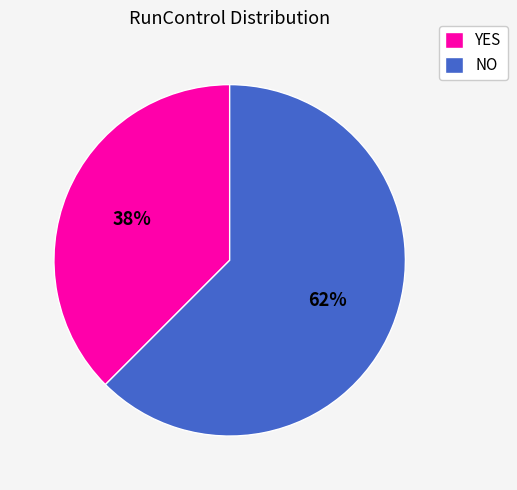

The YES slice represents 38% of the pie. True or false?

True